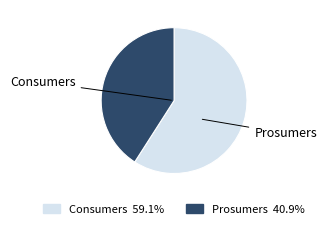

Do Prosumers and Consumers together represent more than half of the pie?

Yes